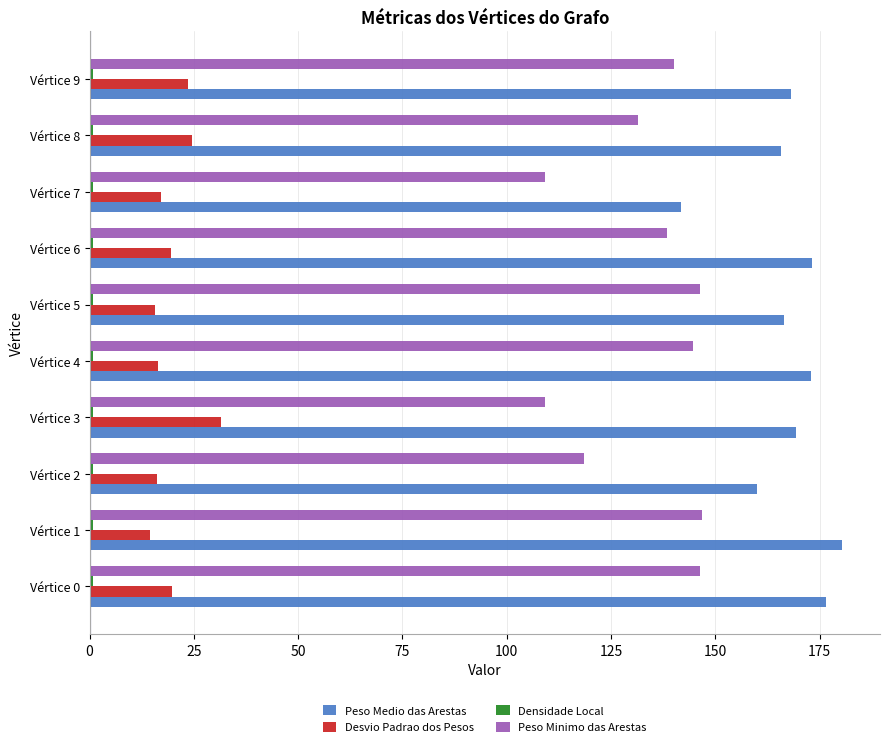

True or false: Peso Minimo das Arestas has a value of 131.5 at Vértice 8.

True